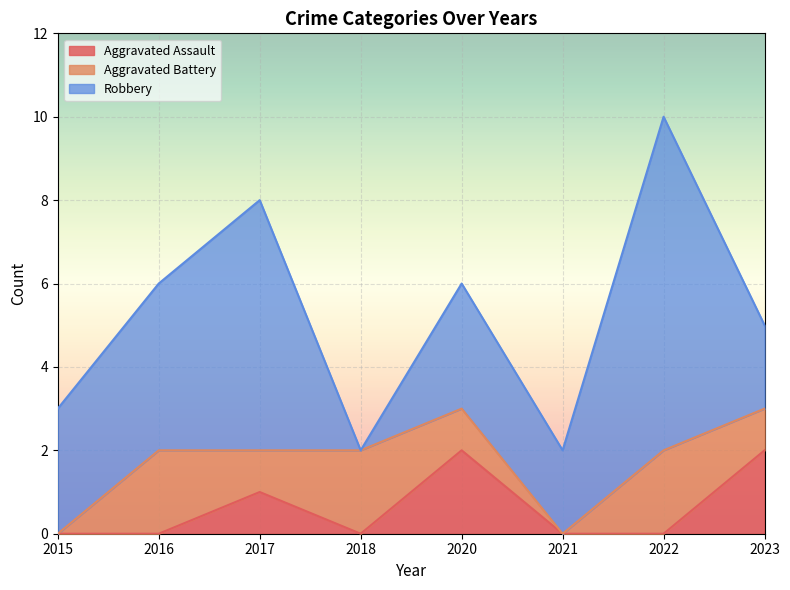

What is the total value across all series at 2018?

2